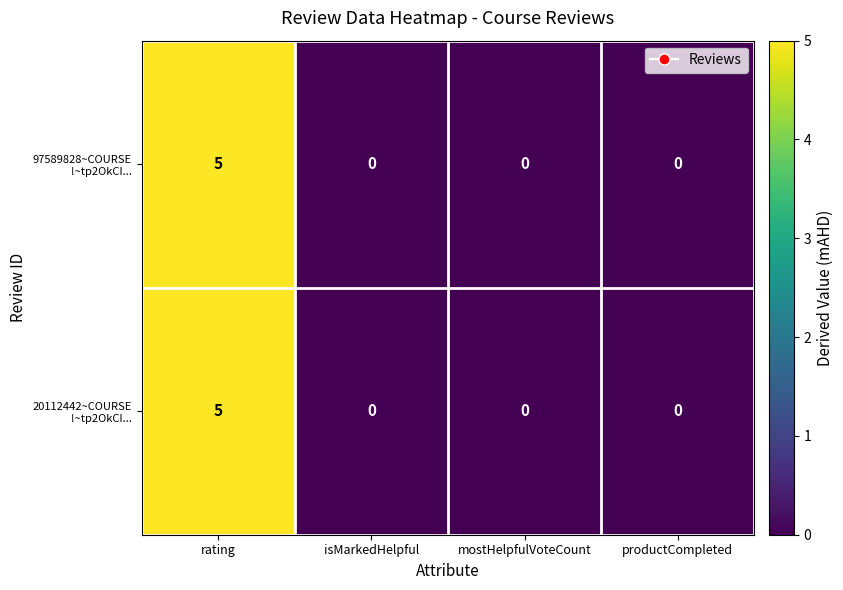

What is the greatest value displayed?

5